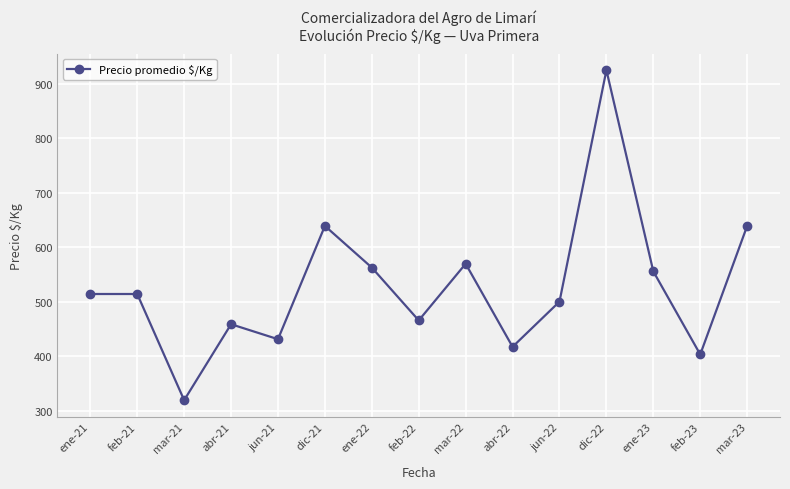

Where is the first local minimum?

mar-21